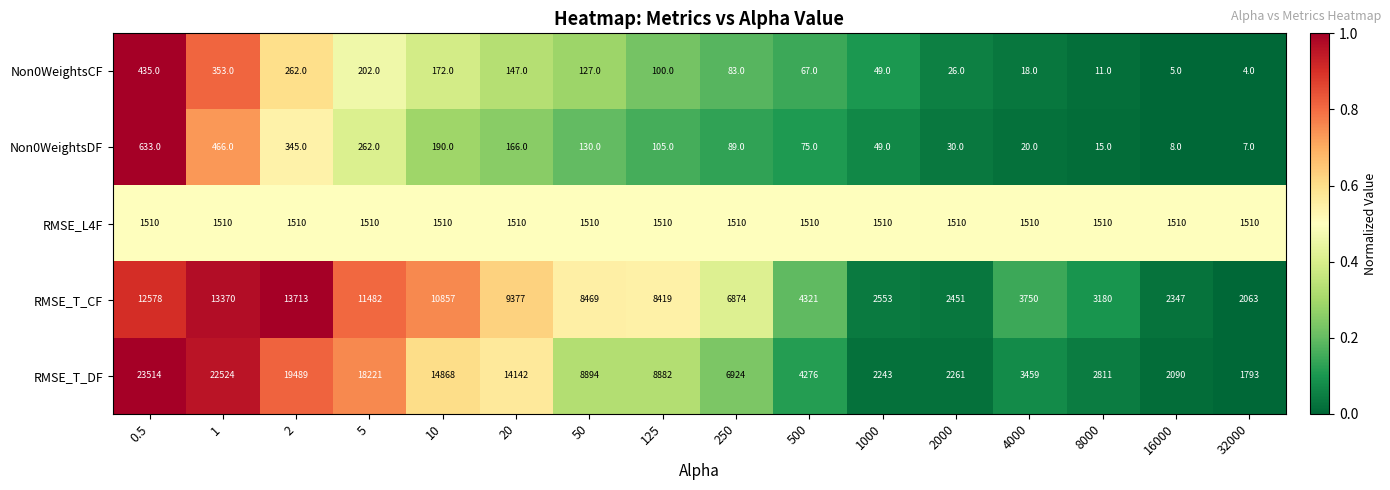

What is the difference between the maximum and minimum values in the Non0WeightsCF series?

431